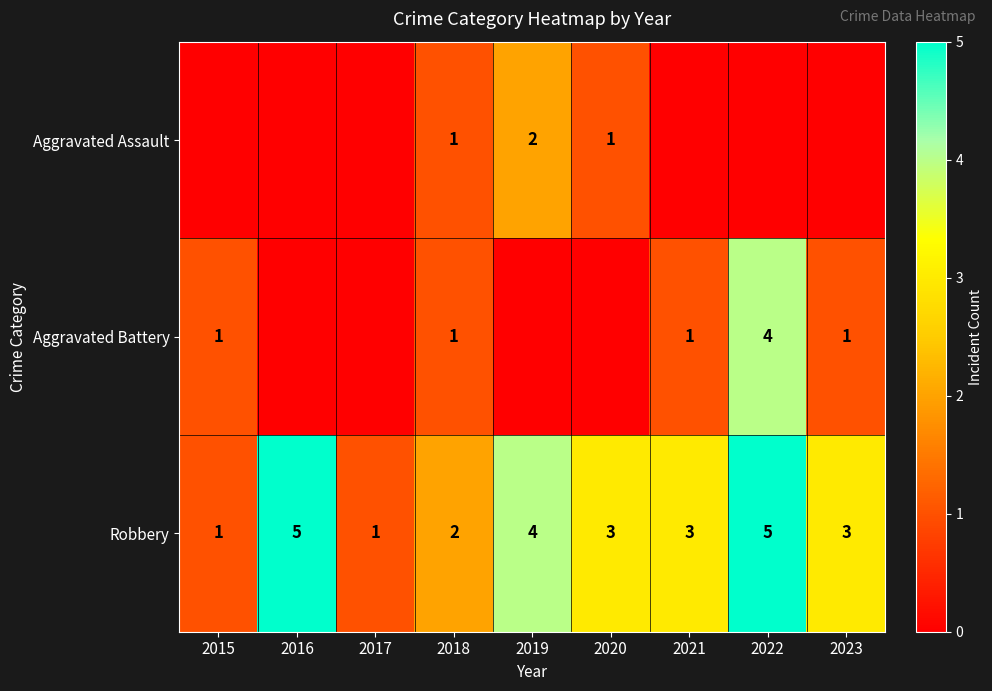

The value of Robbery at 2021 is 1. True or false?

False